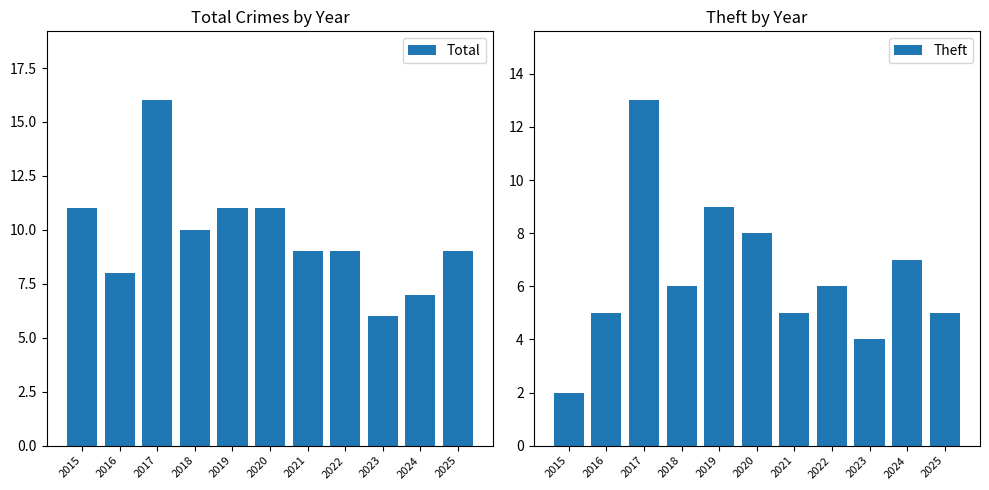

Which series has the largest range (max minus min)?

Theft